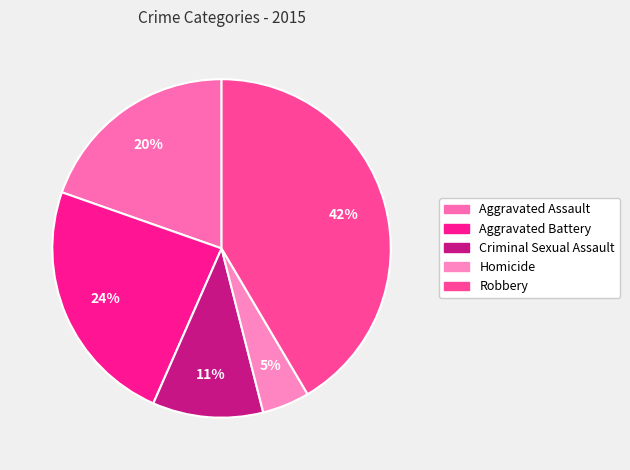

The Criminal Sexual Assault slice represents 11% of the pie. True or false?

True